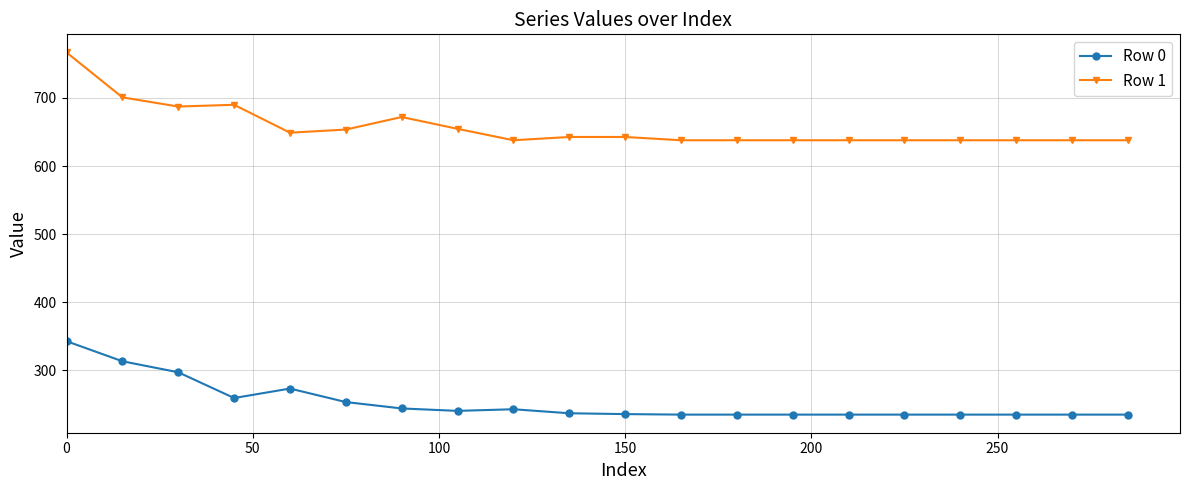

Rank the series by their average value, from highest to lowest.

Row 1, Row 0